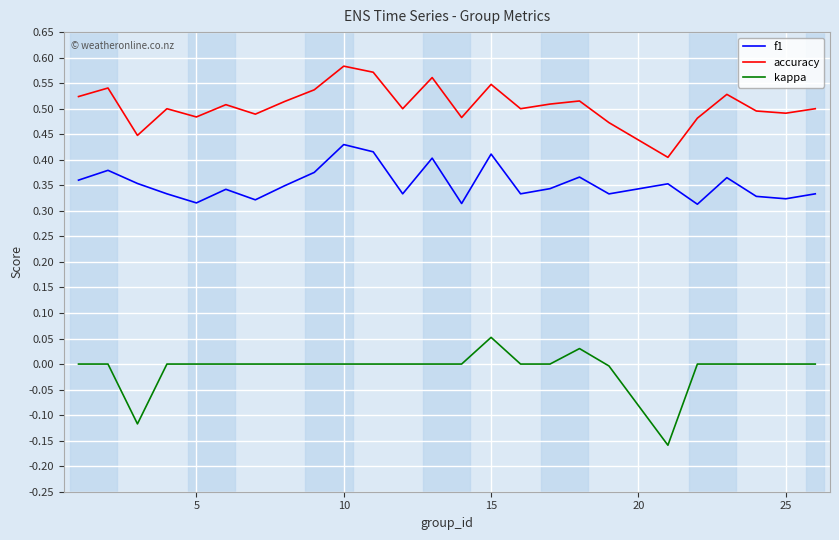

Rank the series by their average value, from highest to lowest.

accuracy, f1, kappa